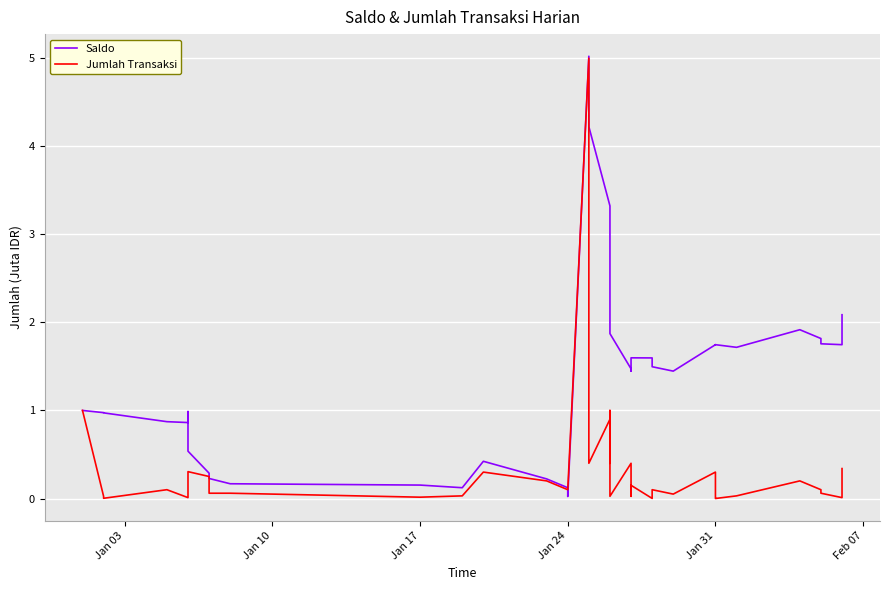

Between which two adjacent categories do Saldo and Jumlah Transaksi first intersect?

Jan 24 and Jan 24